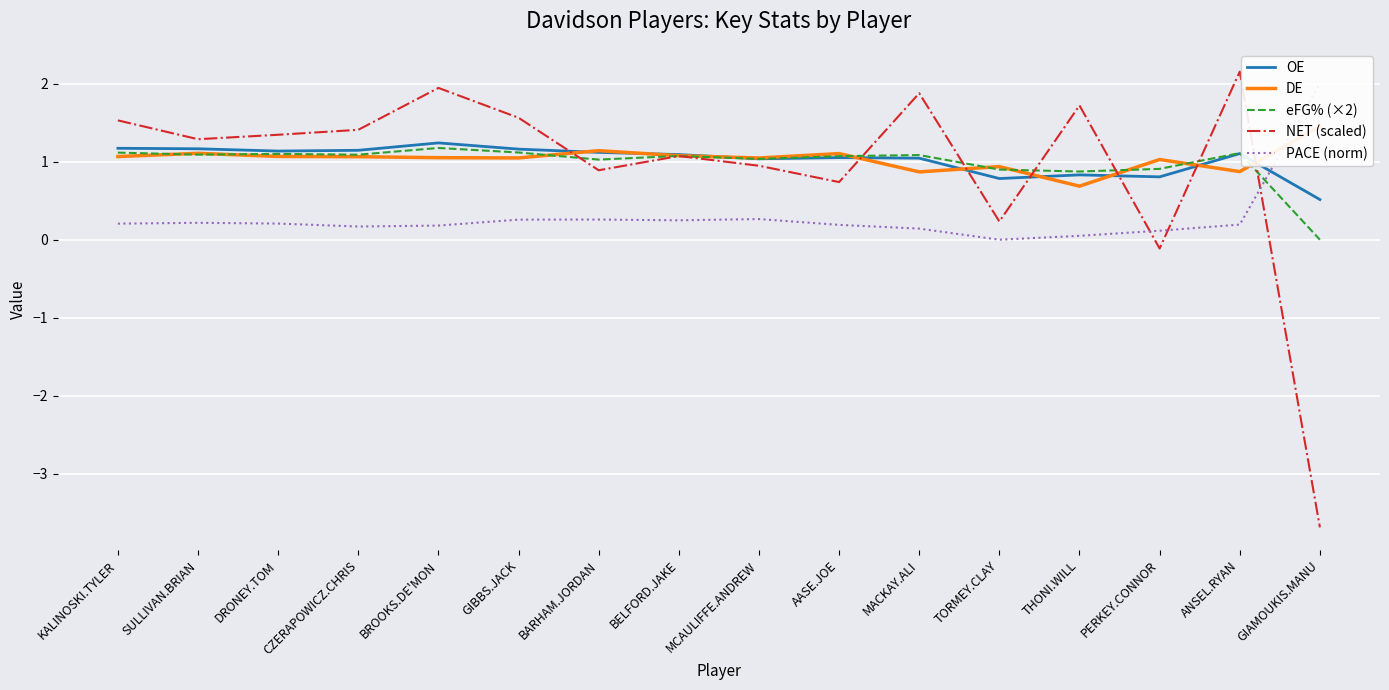

At which label is DE closest to 1?

PERKEY.CONNOR